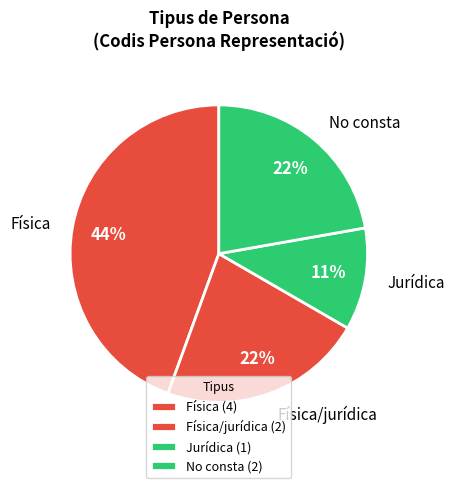

Which category has the biggest portion of the pie?

Física